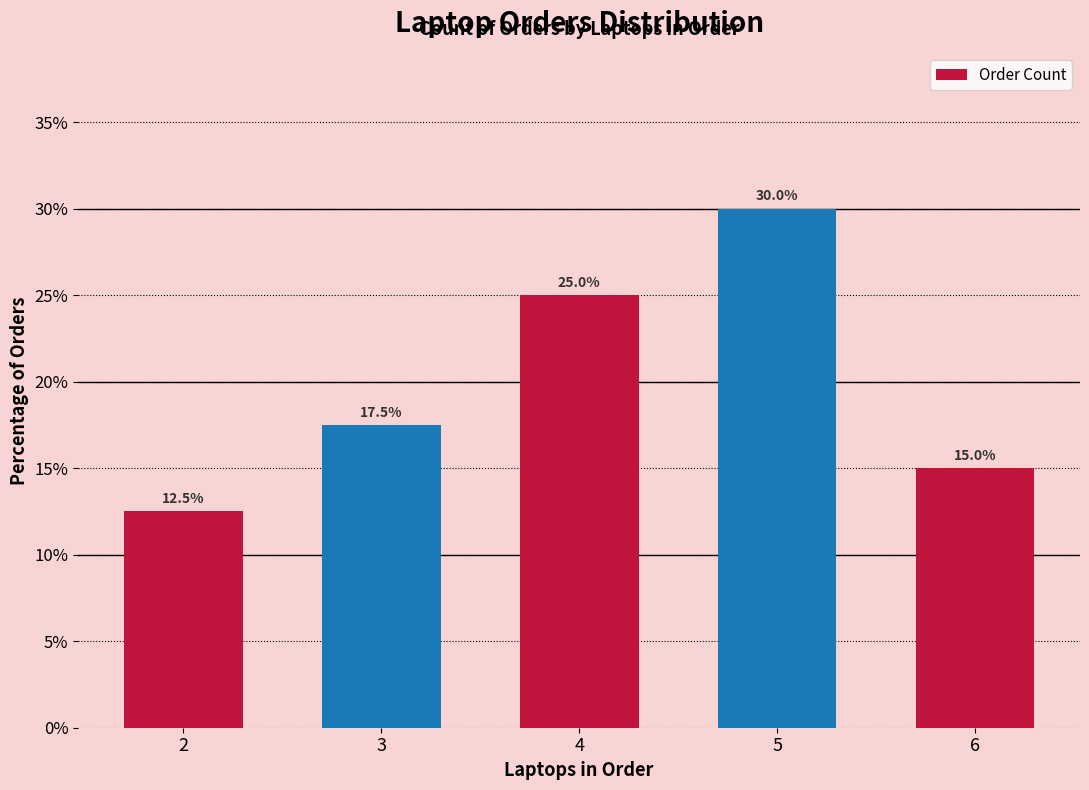

Is it true that the value at 6 is 22.1?

False